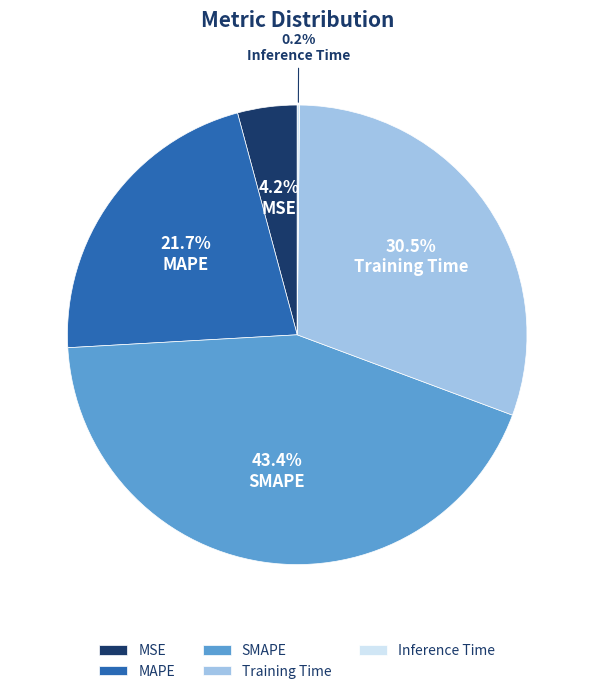

Approximately how many times larger is the value at MAPE compared to Training Time?

0.7